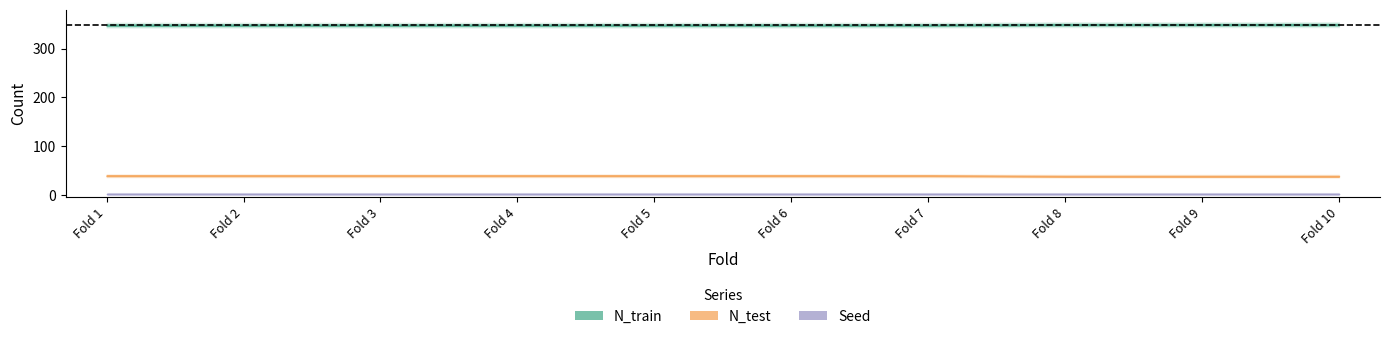

Which category has the highest value across all series?

Fold 8